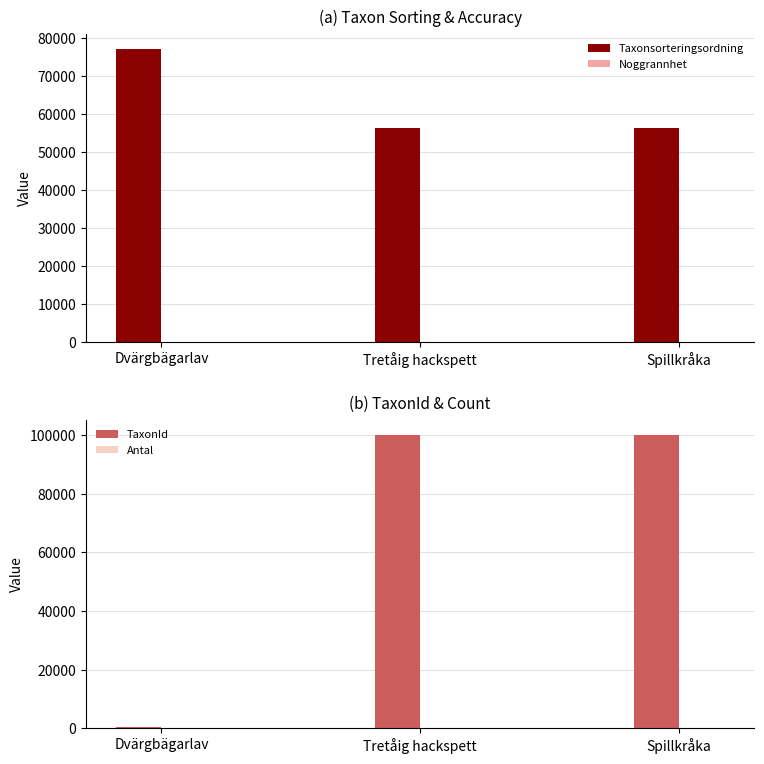

At which category is the sum across all series the highest?

Spillkråka